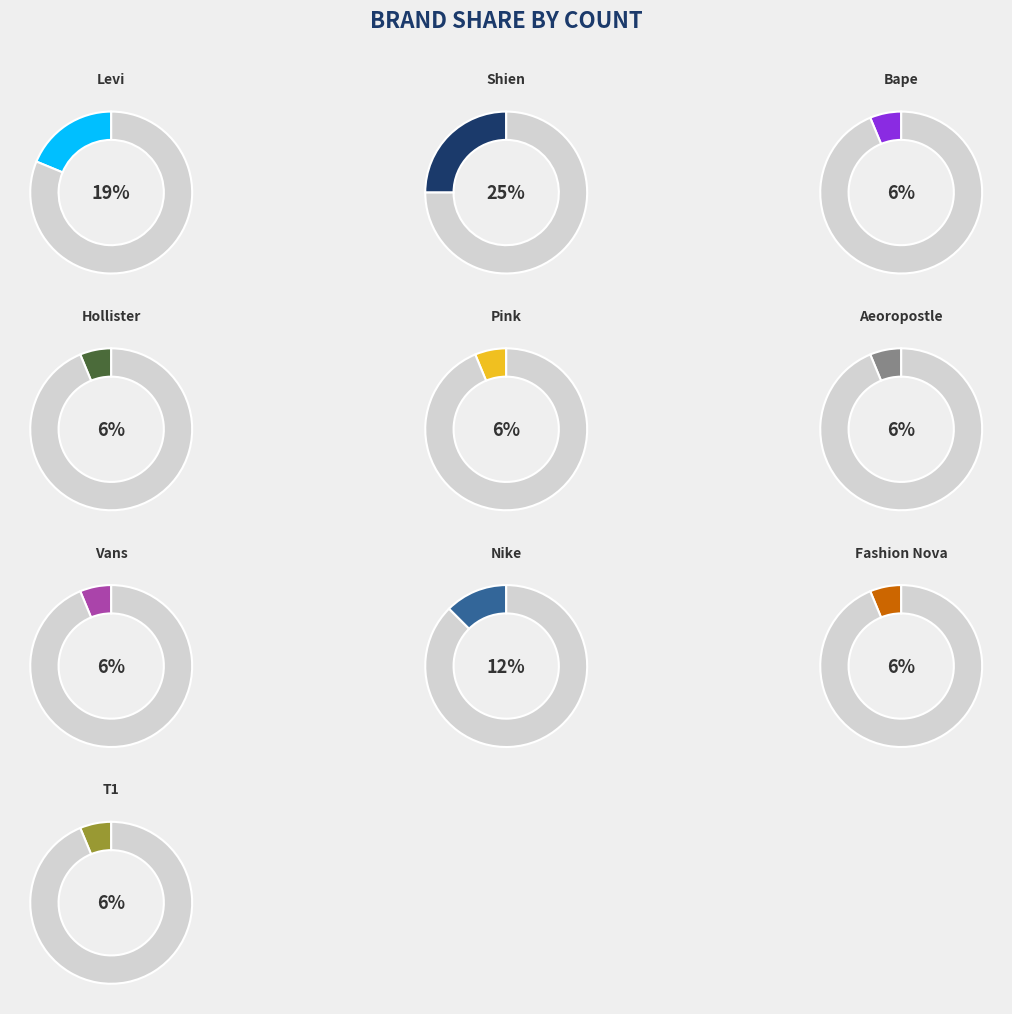

To the nearest percent, what portion does Aeoropostle represent?

6%